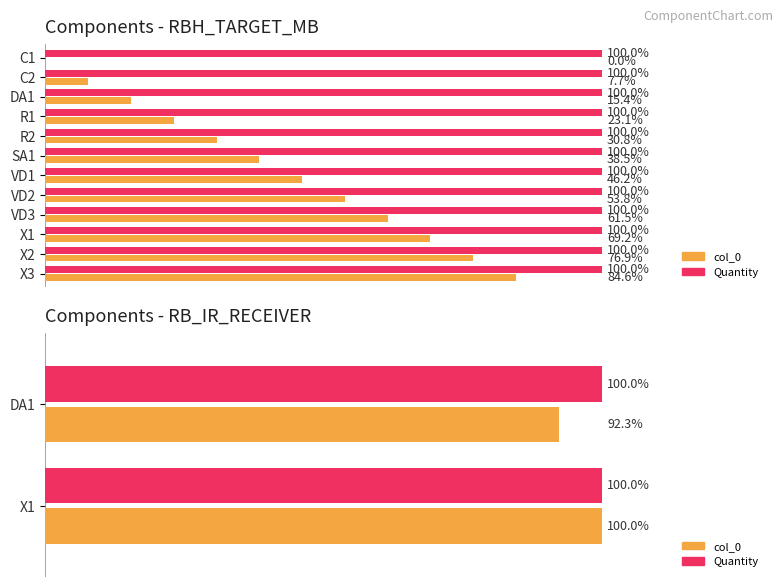

How many distinct data groups are displayed?

2